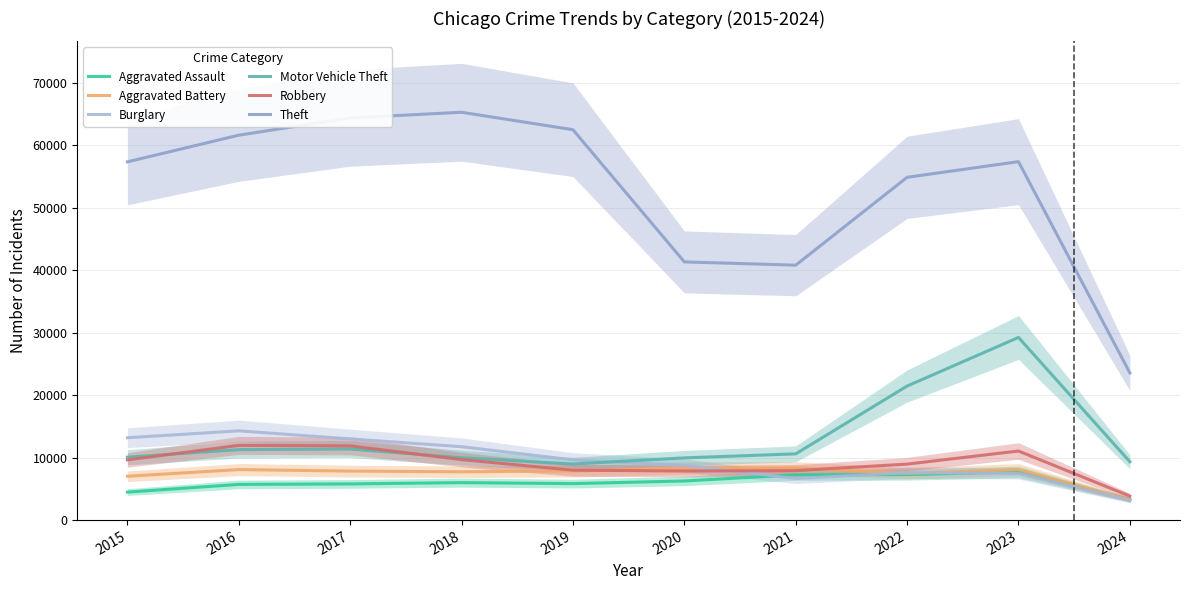

Which series has the largest total across all categories?

Theft